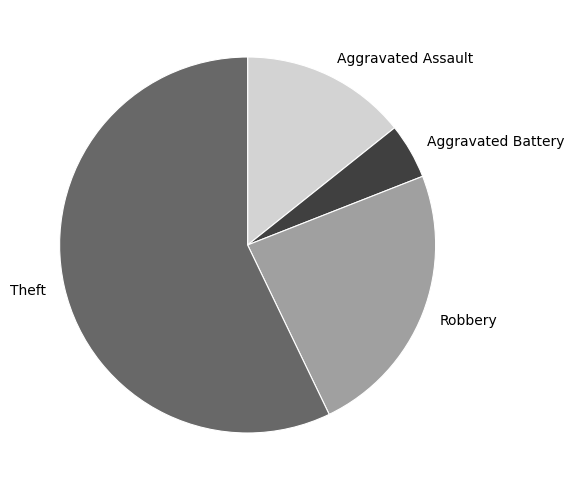

Combined, do Aggravated Battery and Robbery account for over 50%?

No